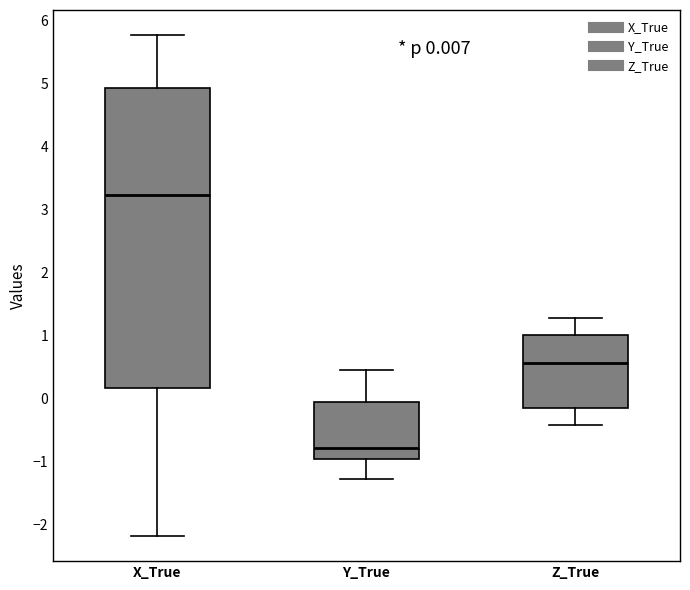

Which box is the tallest, from its lower edge to its upper edge?

X_True